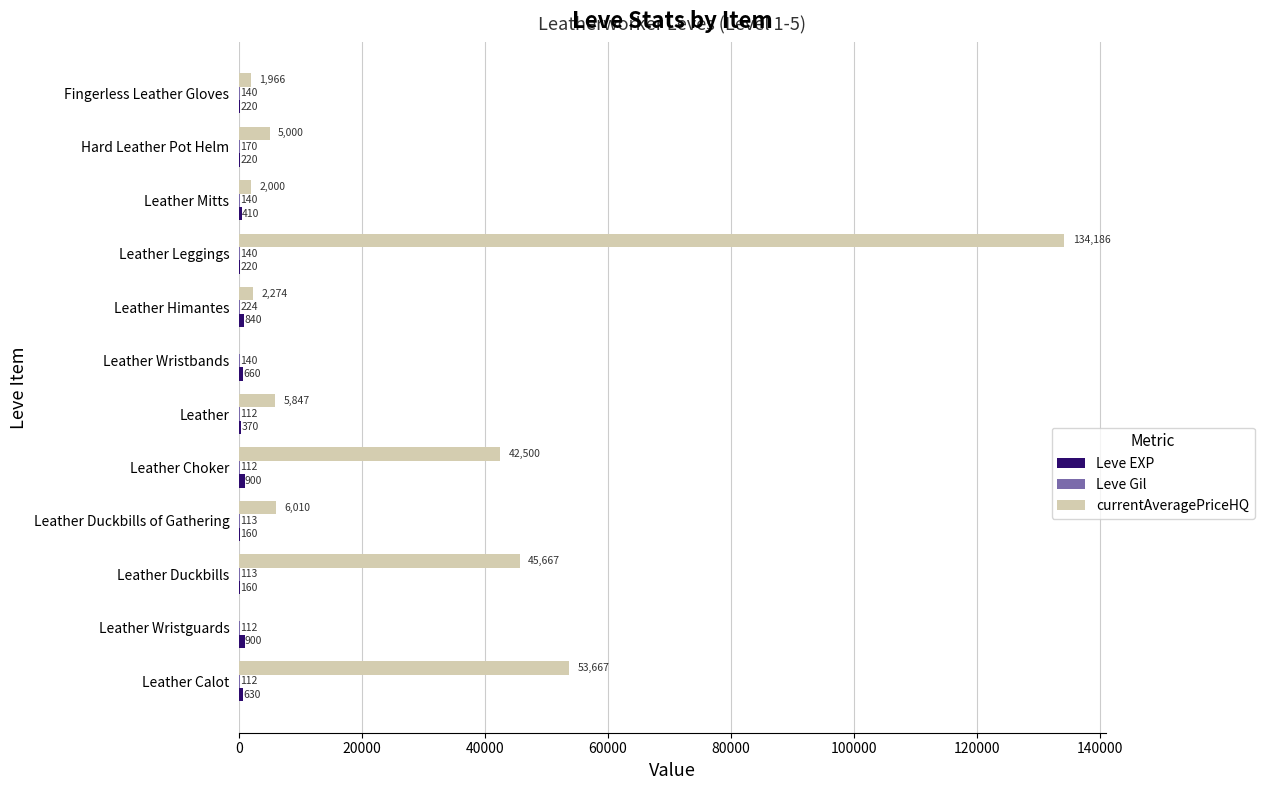

Which series has the largest total across all categories?

currentAveragePriceHQ